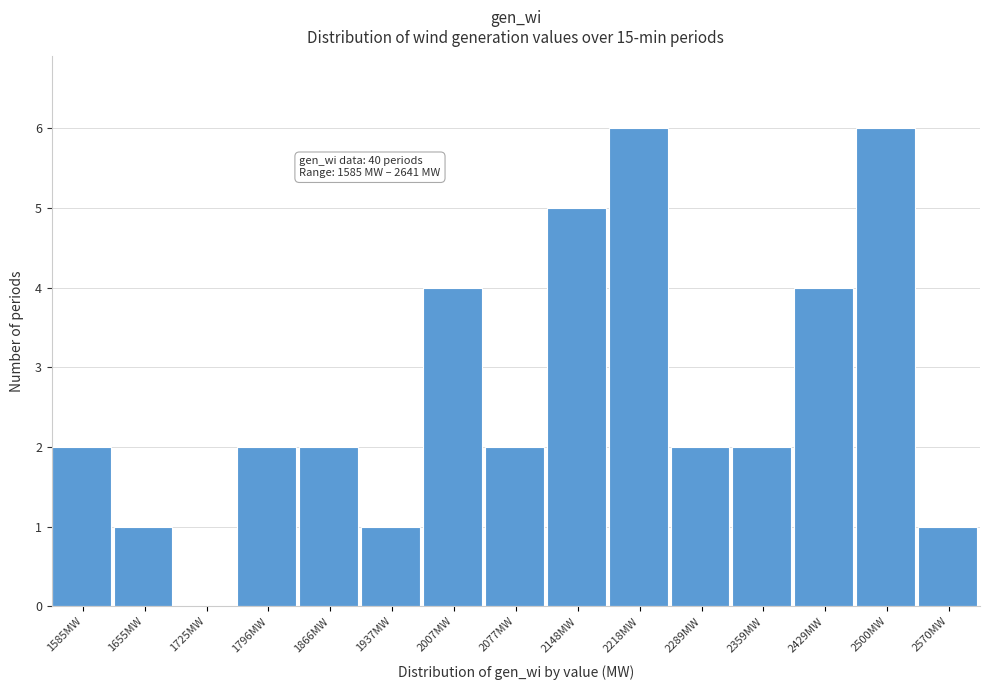

Reading left to right, what are all the values shown in this chart?

1585MW=2	1655MW=1	1725MW=0	1796MW=2	1866MW=2	1937MW=1	2007MW=4	2077MW=2	2148MW=5	2218MW=6	2289MW=2	2359MW=2	2429MW=4	2500MW=6	2570MW=1